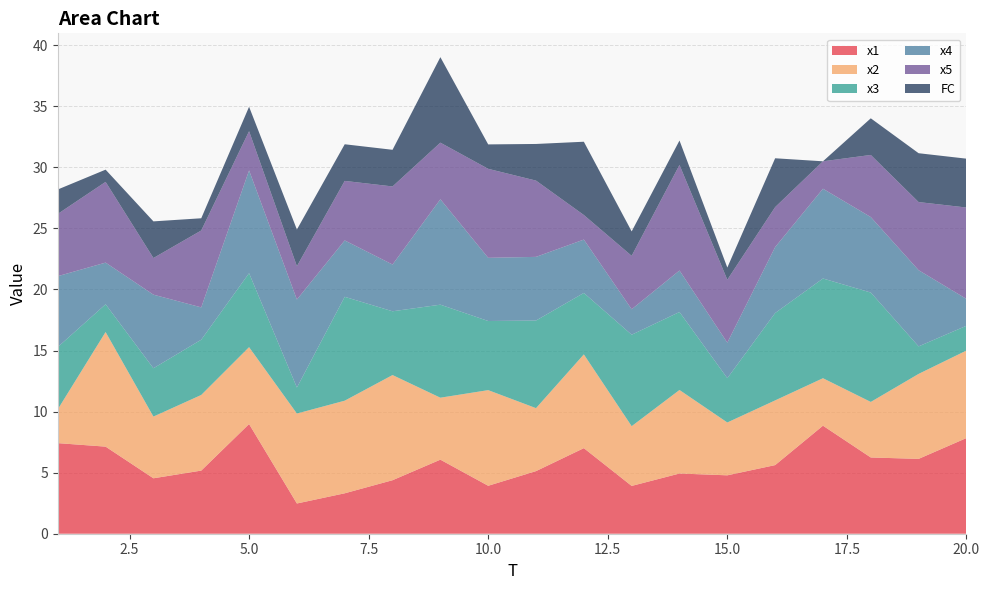

Reading right to left, what are all the values shown in this chart?

x1: 20=7.8	19=6.1	18=6.2	17=8.8	16=5.6	15=4.8	14=4.9	13=3.9	12=7.0	11=5.1	10=3.9	9=6.1	8=4.4	7=3.3	6=2.5	5=9.0	4=5.2	3=4.5	2=7.1	1=7.4
x2: 20=7.2	19=7.0	18=4.5	17=3.9	16=5.3	15=4.3	14=6.8	13=4.9	12=7.7	11=5.2	10=7.8	9=5.1	8=8.6	7=7.6	6=7.4	5=6.3	4=6.2	3=5.1	2=9.4	1=2.8
x3: 20=2.0	19=2.3	18=9.0	17=8.2	16=7.2	15=3.6	14=6.4	13=7.5	12=5.0	11=7.2	10=5.7	9=7.6	8=5.2	7=8.5	6=2.1	5=6.1	4=4.5	3=4.0	2=2.3	1=5.1
x4: 20=2.2	19=6.2	18=6.2	17=7.3	16=5.4	15=2.9	14=3.4	13=2.1	12=4.4	11=5.2	10=5.2	9=8.6	8=3.8	7=4.6	6=7.2	5=8.4	4=2.6	3=6.0	2=3.4	1=5.8
x5: 20=7.5	19=5.6	18=5.1	17=2.2	16=3.3	15=5.2	14=8.6	13=4.4	12=2.0	11=6.2	10=7.3	9=4.6	8=6.4	7=4.9	6=2.7	5=3.2	4=6.3	3=3.0	2=6.6	1=5.1
FC: 20=4.0	19=4.0	18=3.0	17=0.0	16=4.0	15=1.0	14=2.0	13=2.0	12=6.0	11=3.0	10=2.0	9=7.0	8=3.0	7=3.0	6=3.0	5=2.0	4=1.0	3=3.0	2=1.0	1=2.0